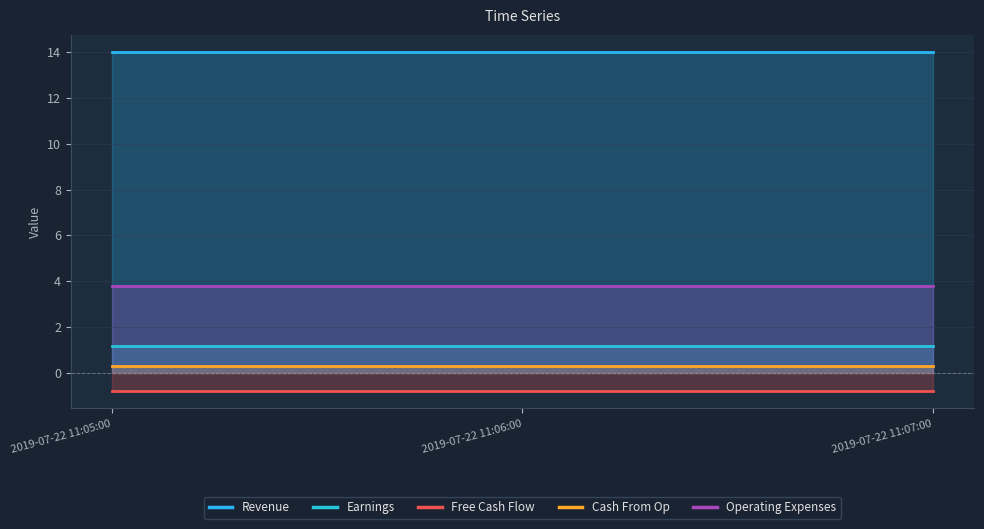

Reading right to left, transcribe all the data shown in this chart.

Revenue: 2019-07-22 11:07:00=14.0	2019-07-22 11:06:00=14.0	2019-07-22 11:05:00=14.0
Earnings: 2019-07-22 11:07:00=1.2	2019-07-22 11:06:00=1.2	2019-07-22 11:05:00=1.2
Free Cash Flow: 2019-07-22 11:07:00=-0.8	2019-07-22 11:06:00=-0.8	2019-07-22 11:05:00=-0.8
Cash From Op: 2019-07-22 11:07:00=0.3	2019-07-22 11:06:00=0.3	2019-07-22 11:05:00=0.3
Operating Expenses: 2019-07-22 11:07:00=3.8	2019-07-22 11:06:00=3.8	2019-07-22 11:05:00=3.8